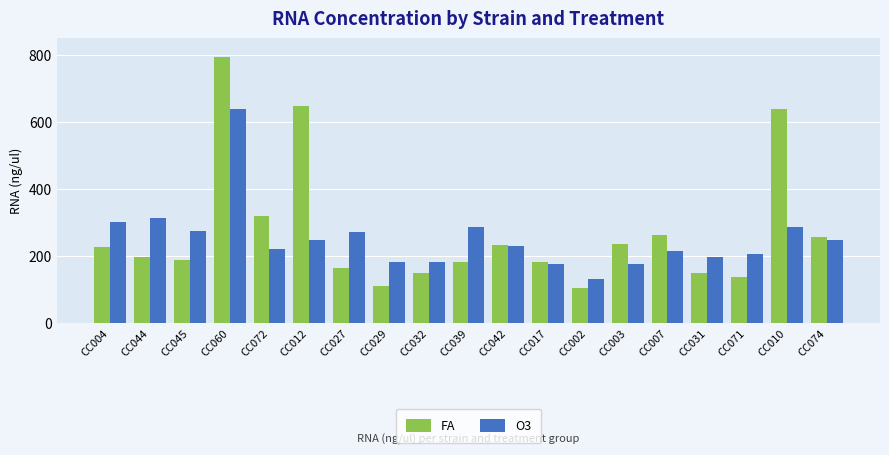

Rank the series by their maximum value, from highest to lowest.

FA, O3